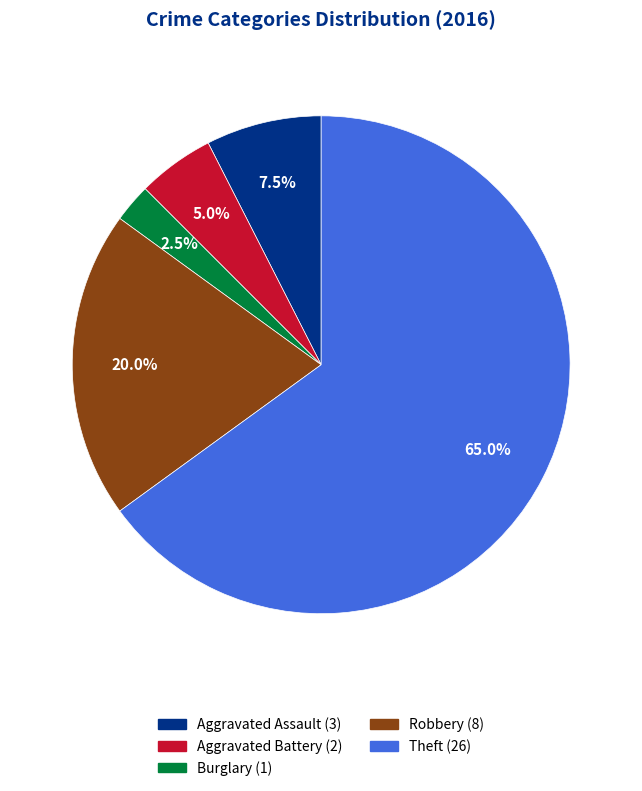

What is the total percentage of Robbery and Aggravated Battery?

25.0%